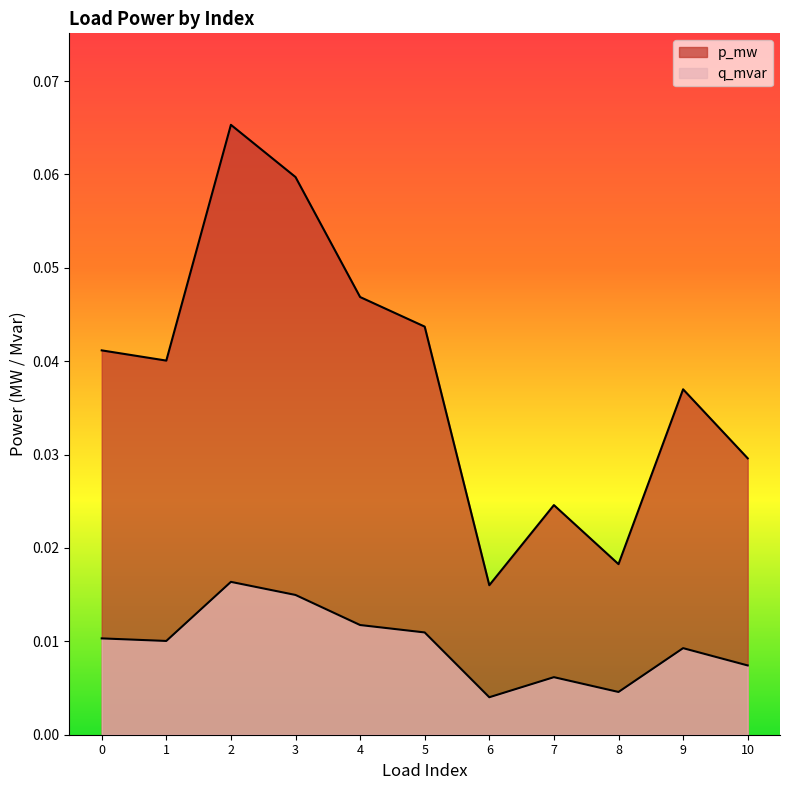

Which series has the largest total across all categories?

p_mw